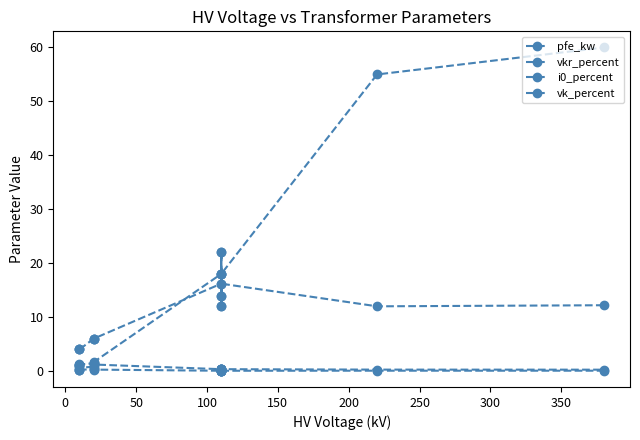

At how many categories does at least one series exceed 15?

6